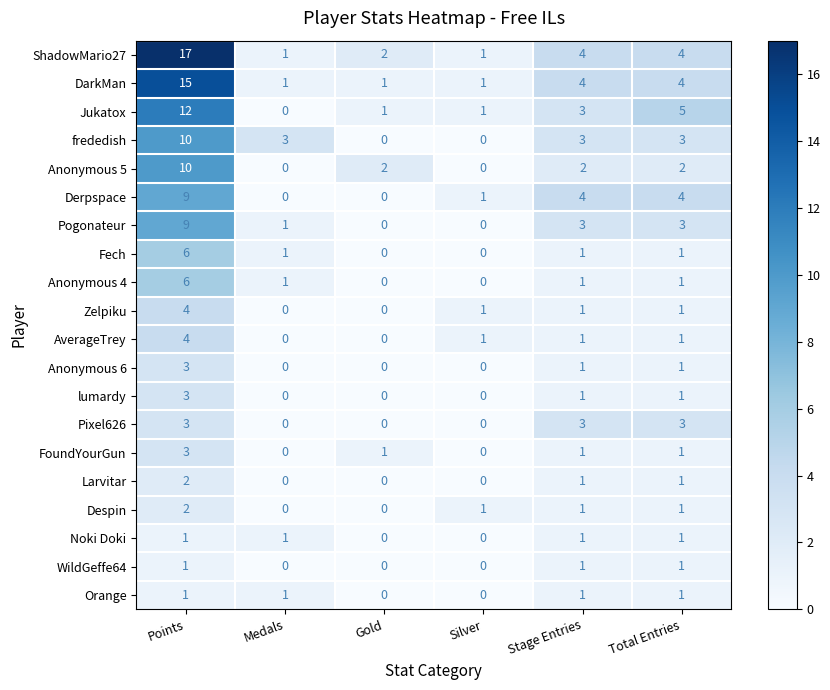

Count the WildGeffe64 values in the range 0 to 1.

6